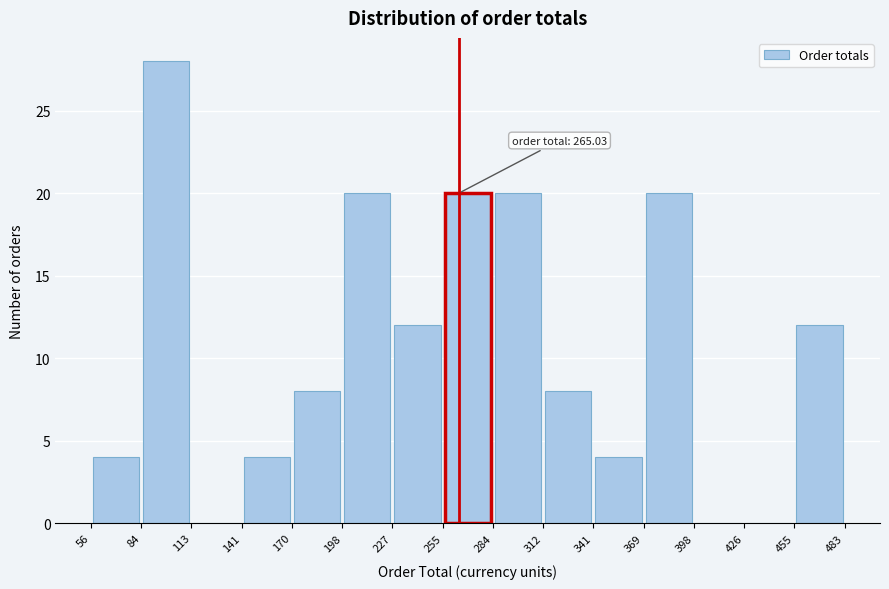

Which range on the x-axis has the tallest bar?

84 to 113